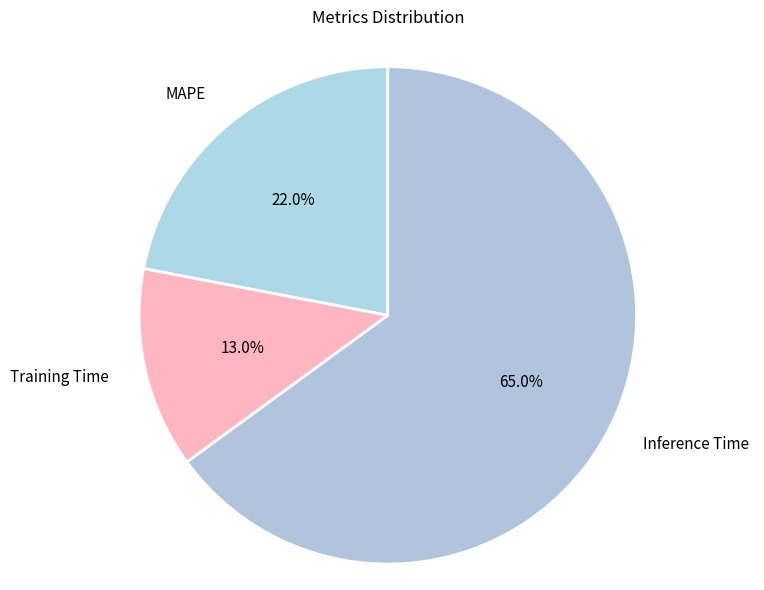

Combined, do MAPE and Training Time account for over 50%?

No